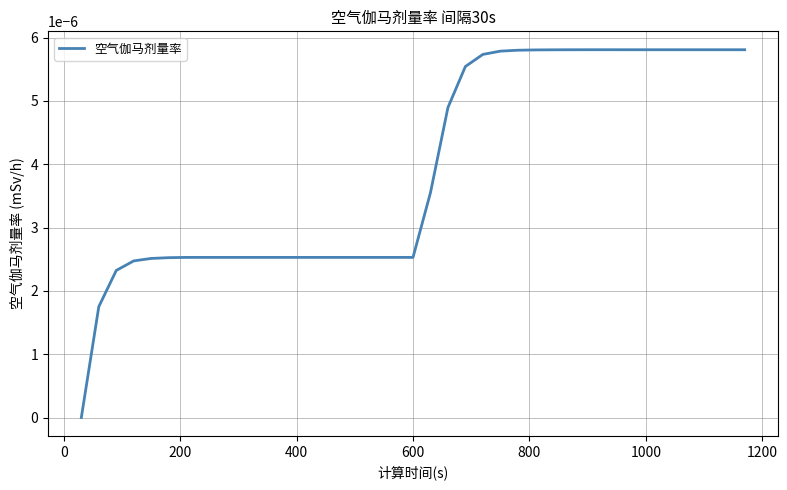

Is this an area chart (filled region under the line)?

No